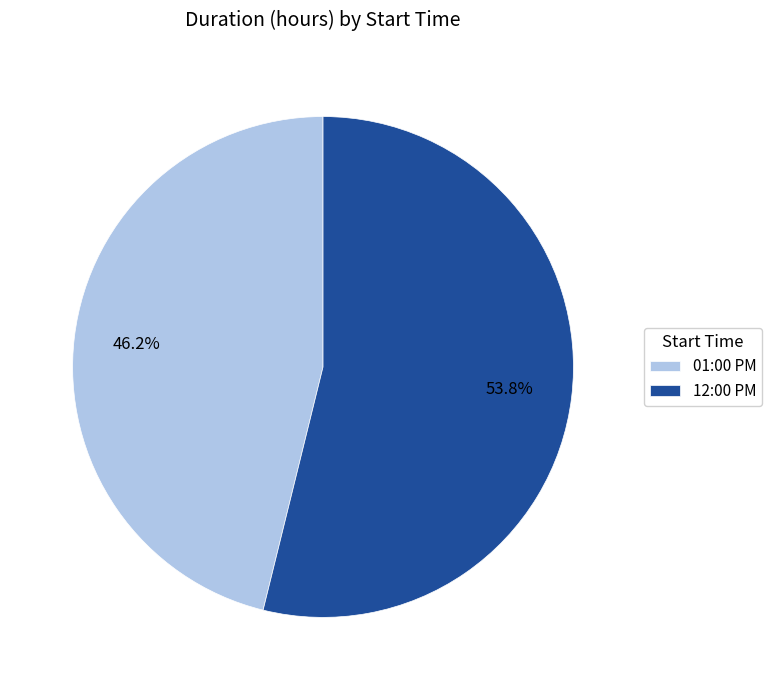

To the nearest percent, what is the combined percentage of 01:00 PM and 12:00 PM?

100%